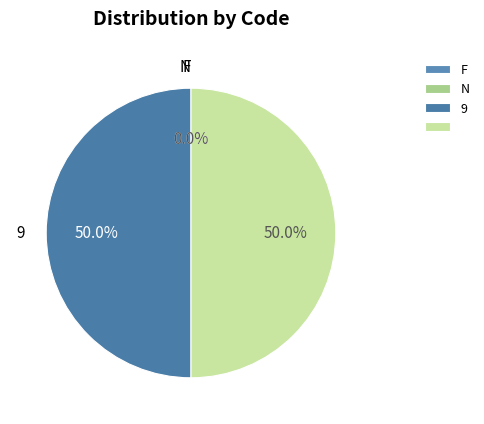

To the nearest percent, what is the average slice percentage?

25%